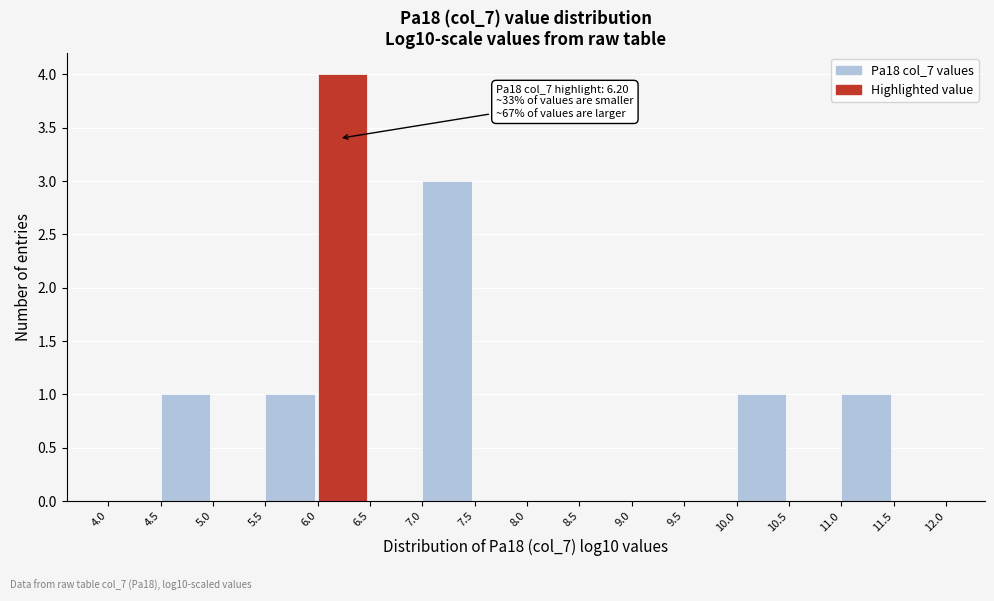

Over which range of the x-axis is the bar tallest?

6.0 to 6.5